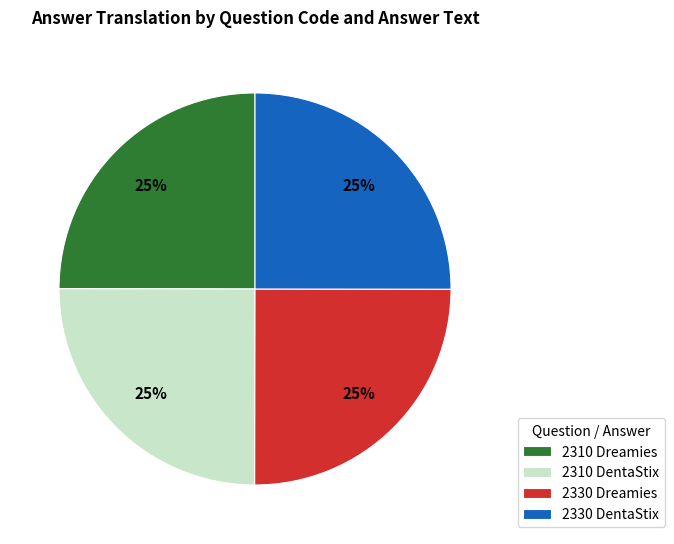

What is the ratio of the value at 2330 DentaStix to the value at 2310 Dreamies?

1.0